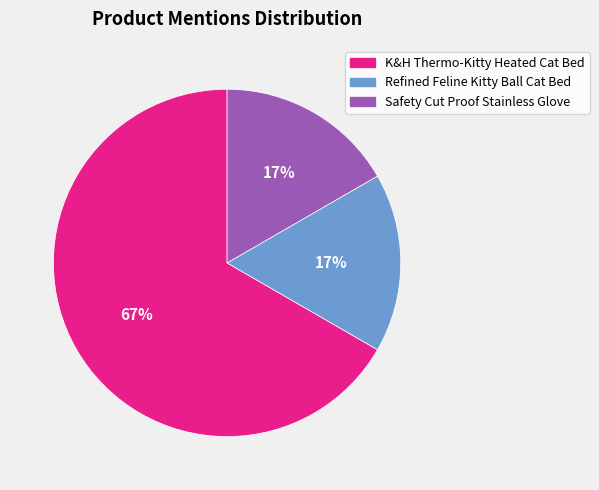

To the nearest percent, what is the average slice percentage?

33%